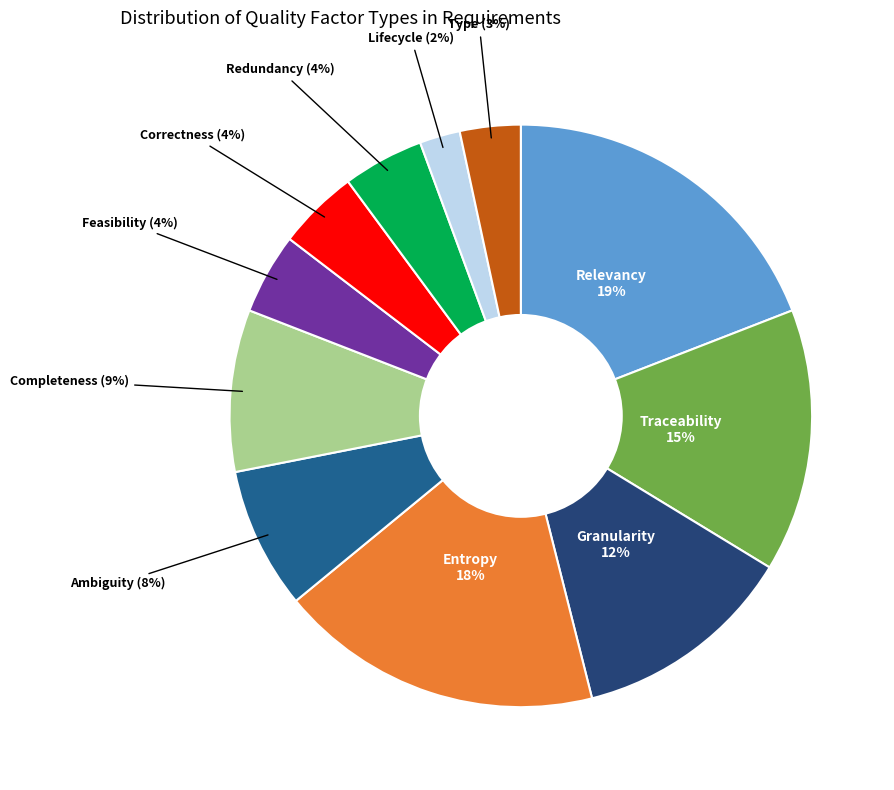

Is there any slice that represents more than half of the pie?

No